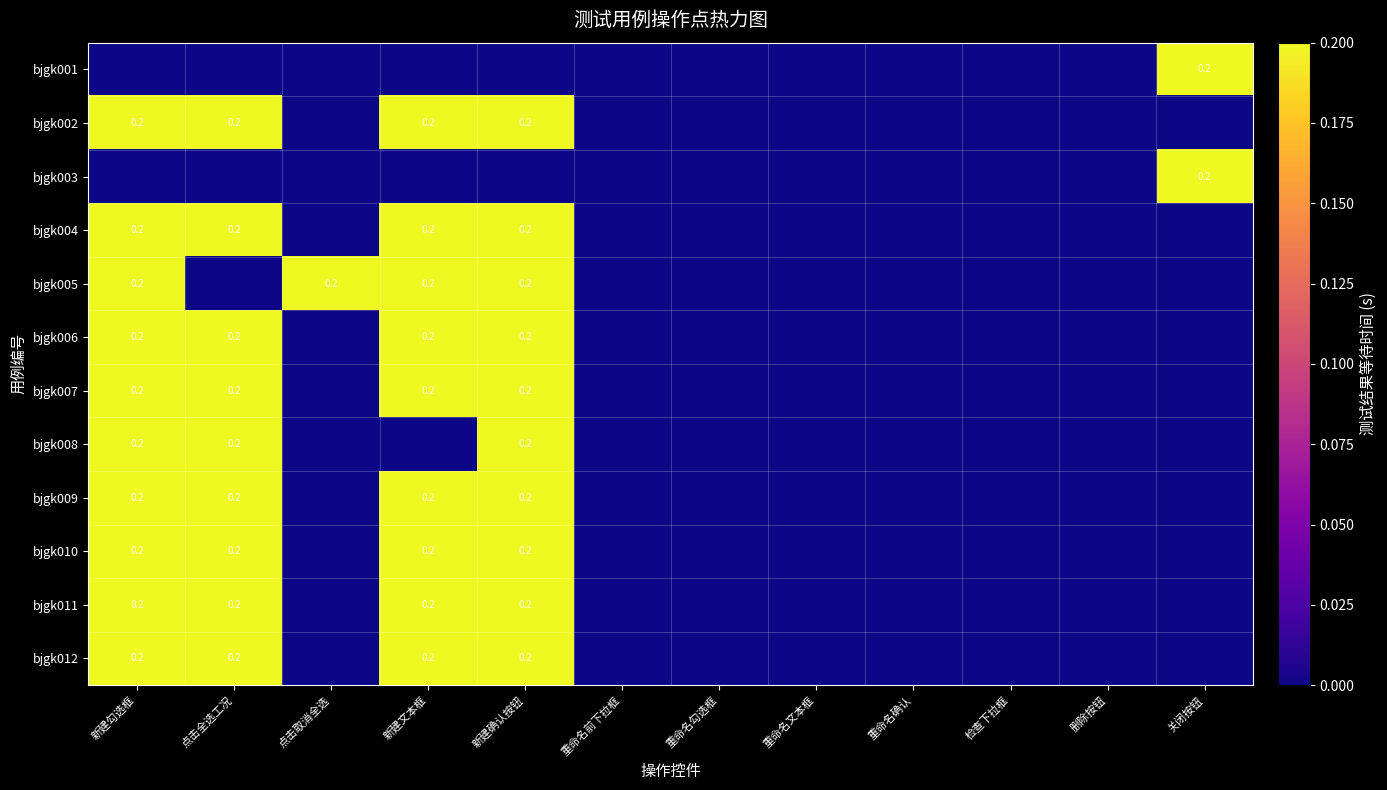

Is it true that bjgk007 equals 0.2 at 点击全选工况?

True